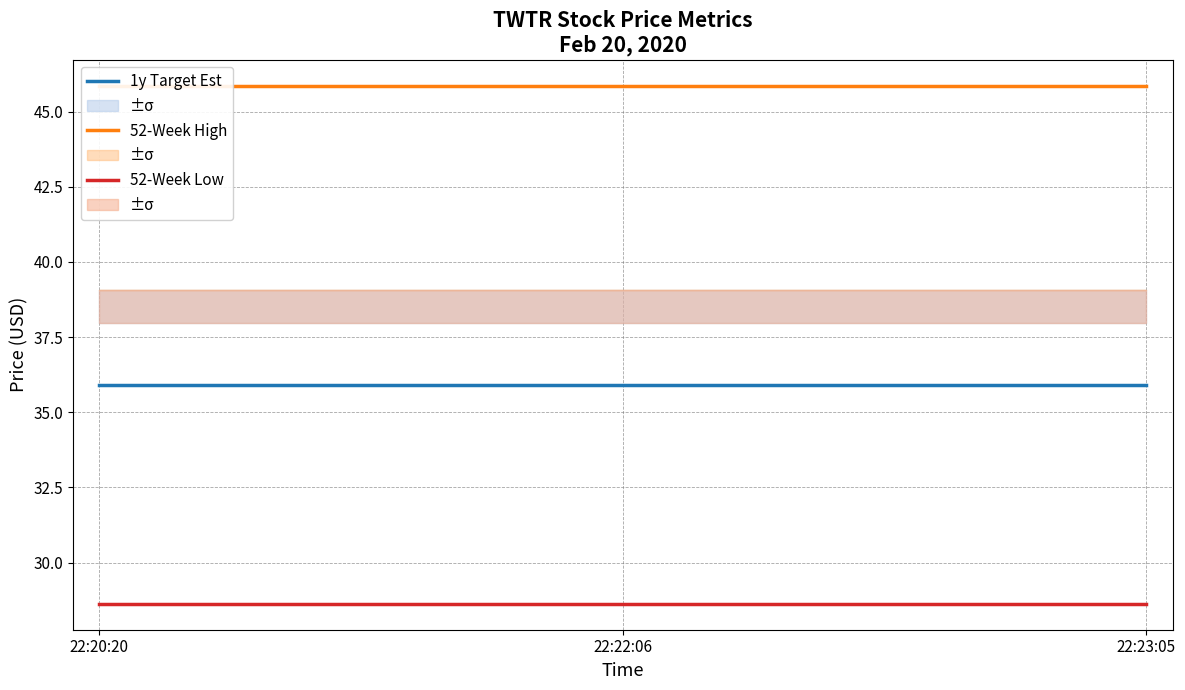

Which label corresponds to the smallest value in the chart?

22:20:20